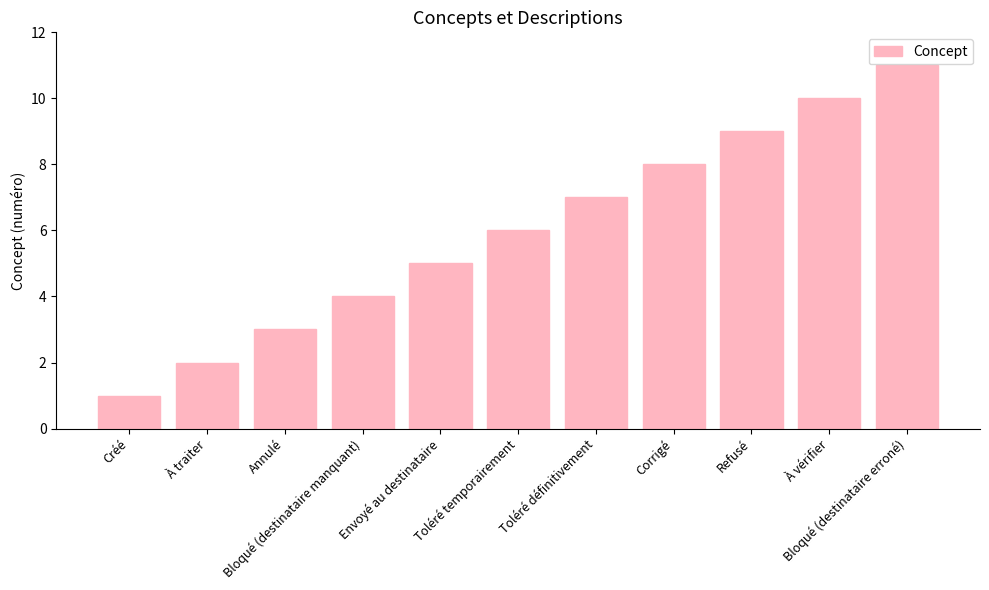

At which category does the chart reach its minimum across all series?

Créé